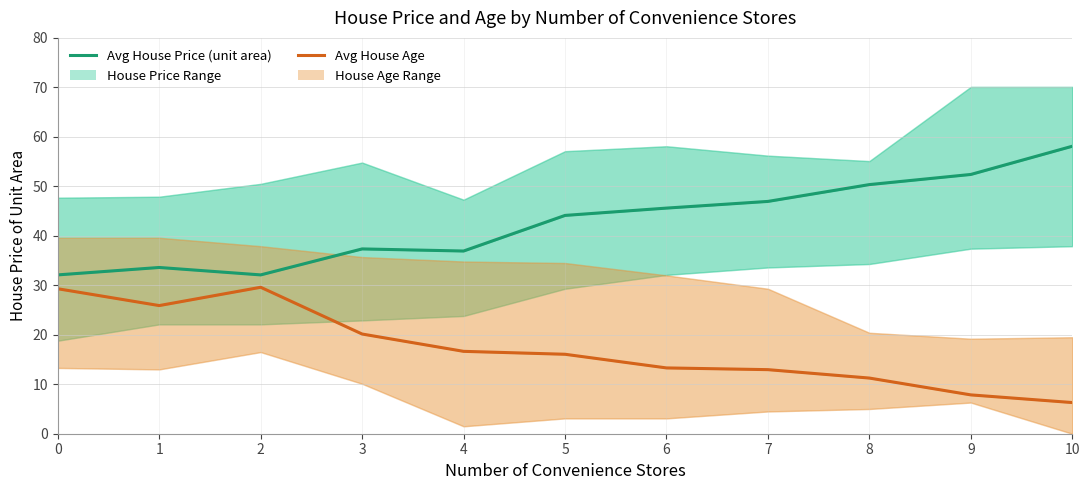

Rank the categories by Avg House Price (unit area) value from lowest to highest.

0, 2, 1, 4, 3, 5, 6, 7, 8, 9, 10